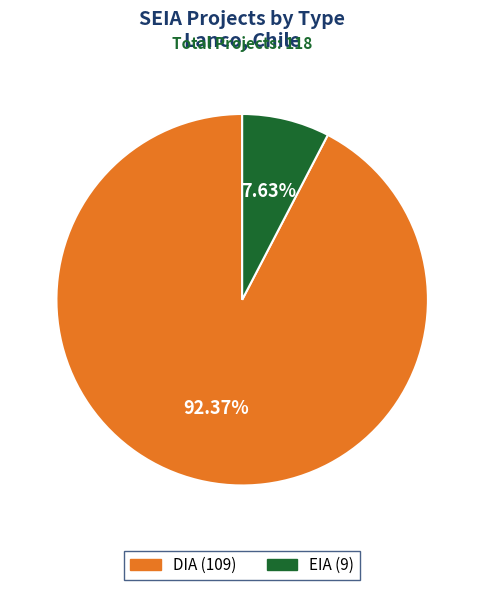

True or false: DIA accounts for 92% of the total.

True